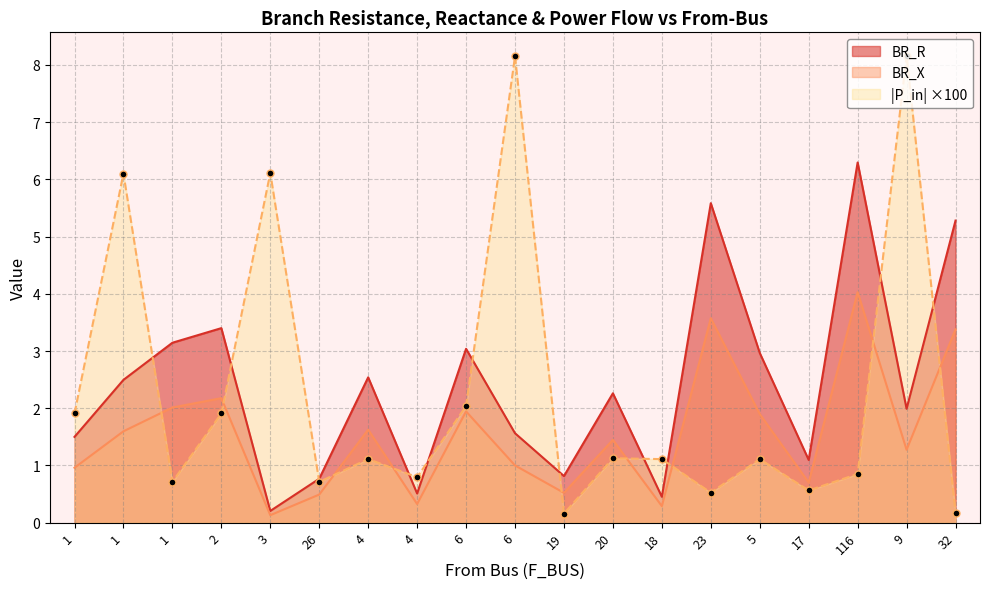

True or false: BR_R and BR_X cross at least once.

False